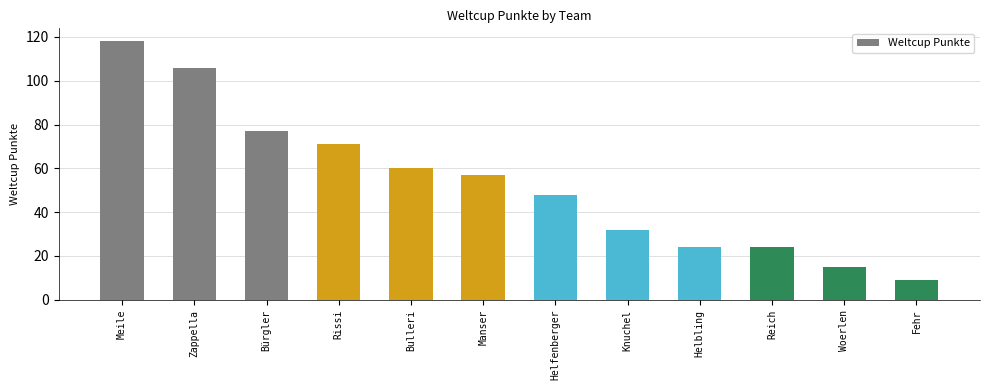

Reading right to left, list all the values displayed in this chart.

9	15	24	24	32	48	57	60	71	77	106	118